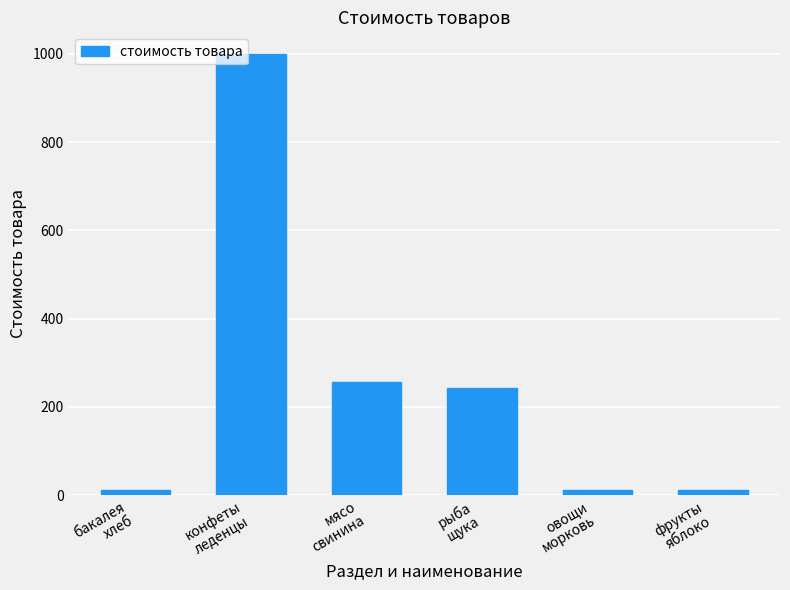

What is the difference between the values at рыба
щука and овощи
морковь?

231